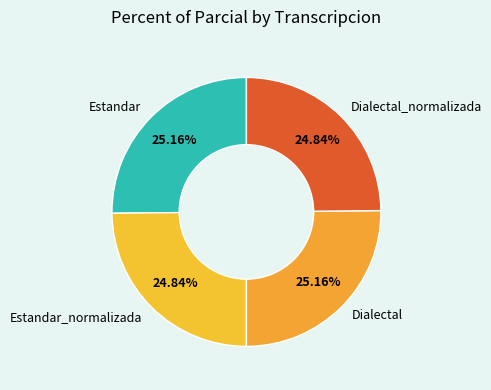

To the nearest percent, what is the combined percentage of Estandar and Dialectal_normalizada?

50%